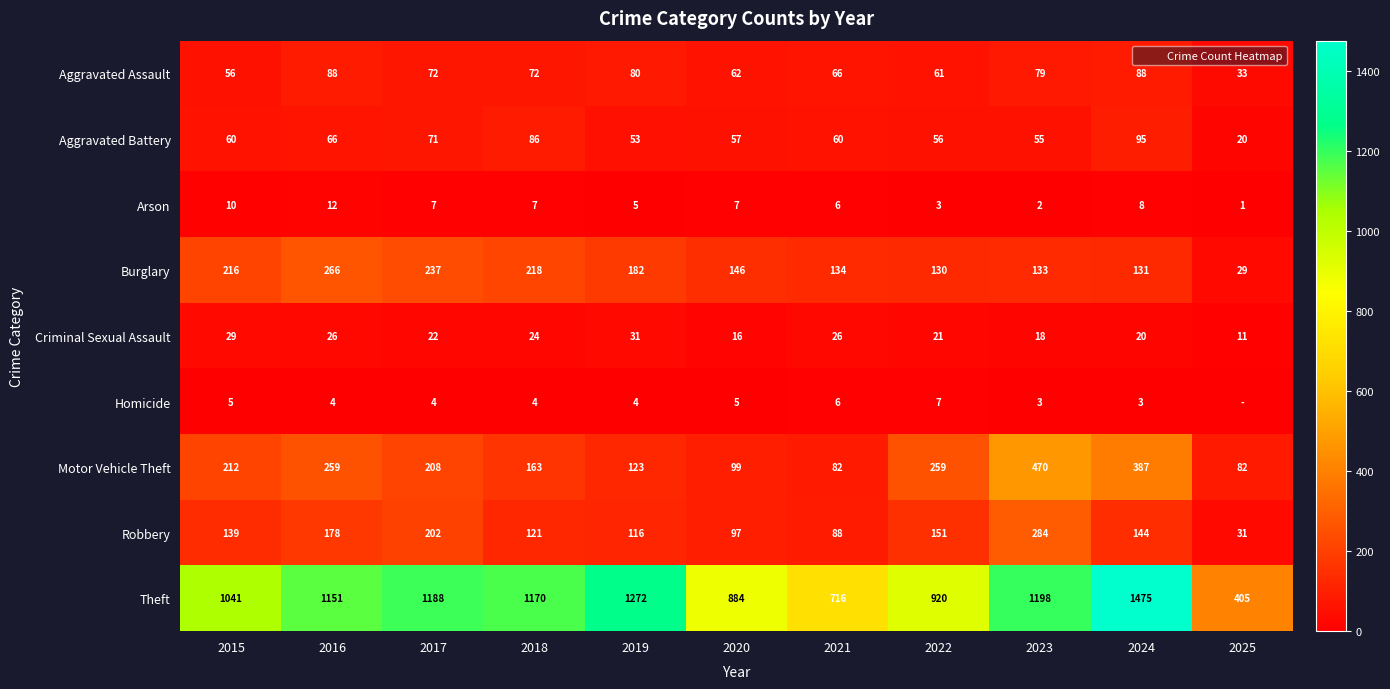

What is the sum of the Criminal Sexual Assault values at 2025 and 2019?

42